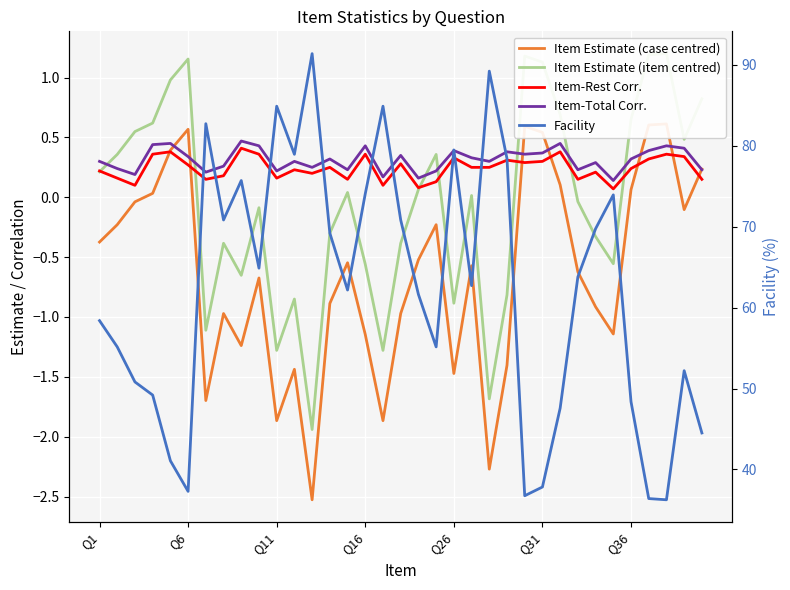

True or false: Item Estimate (case centred) and Item-Total Corr. intersect in this chart.

True